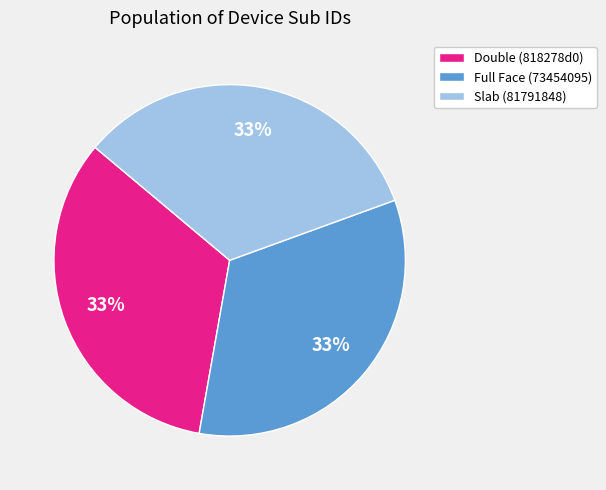

Count the number of slices in the pie.

3